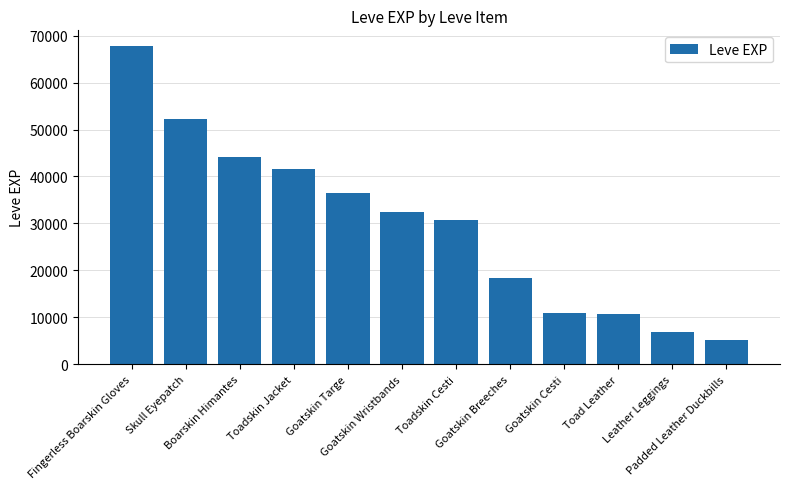

True or false: the data shows 32460 at Goatskin Wristbands.

True